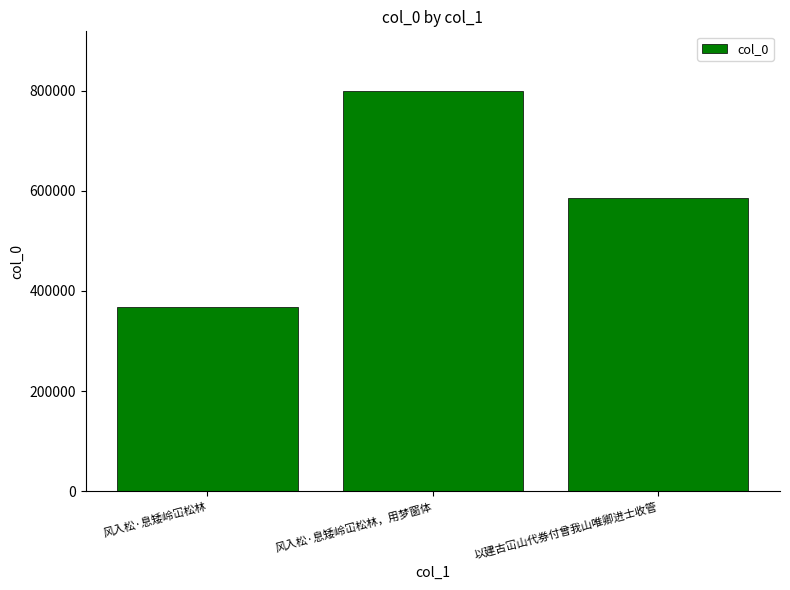

What is the label of the 3rd bar from the left?

以建古冚山代券付曾我山唯卿进士收管